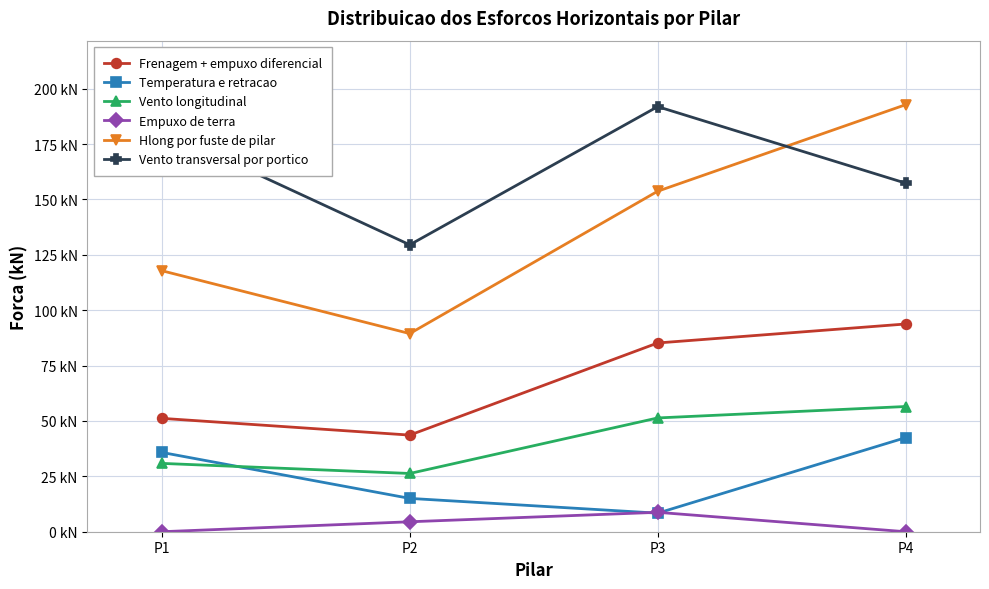

List the labels in order of Empuxo de terra value, smallest first.

P1, P4, P2, P3